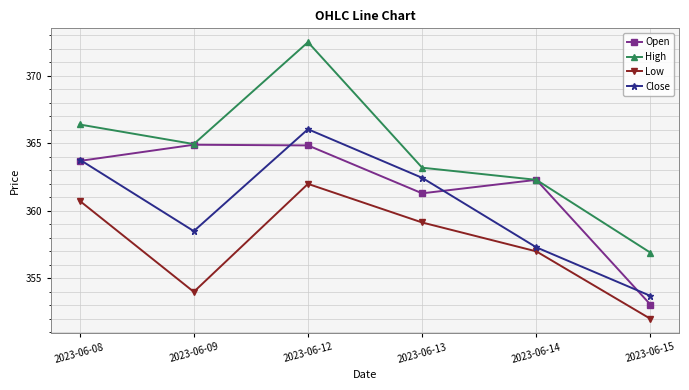

Is the value of Open at 2023-06-12 greater than the value of Close at 2023-06-14?

Yes